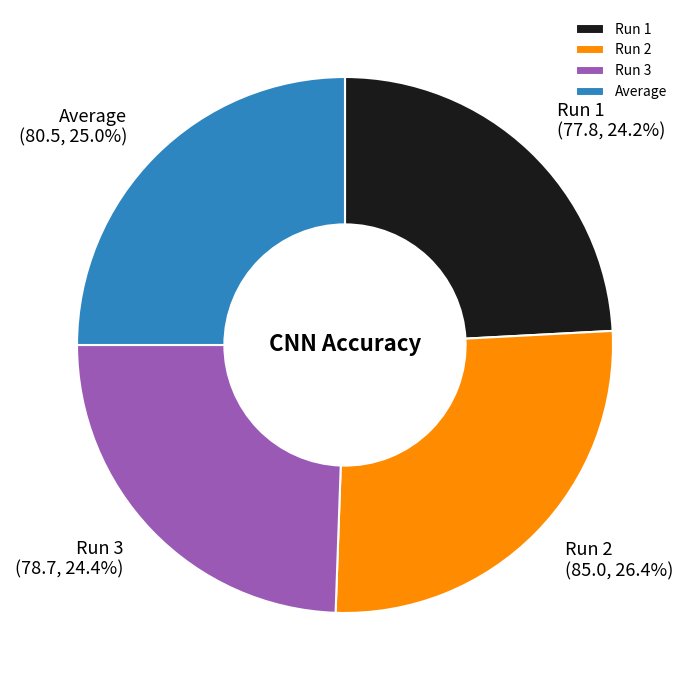

To the nearest percent, what is the difference between the largest and smallest slice percentages?

2%